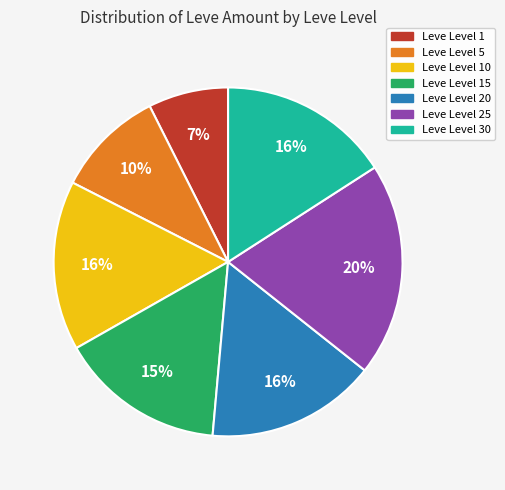

Is it true that Leve Level 10 is 29% of the pie?

False